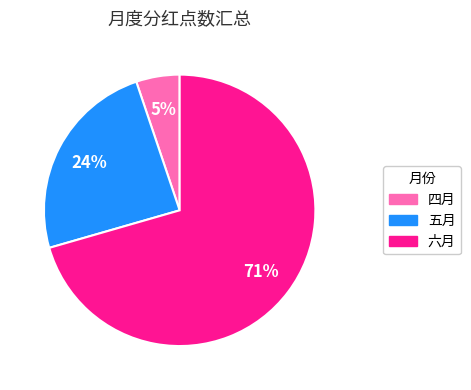

Does 四月 account for over 50% of the chart?

No